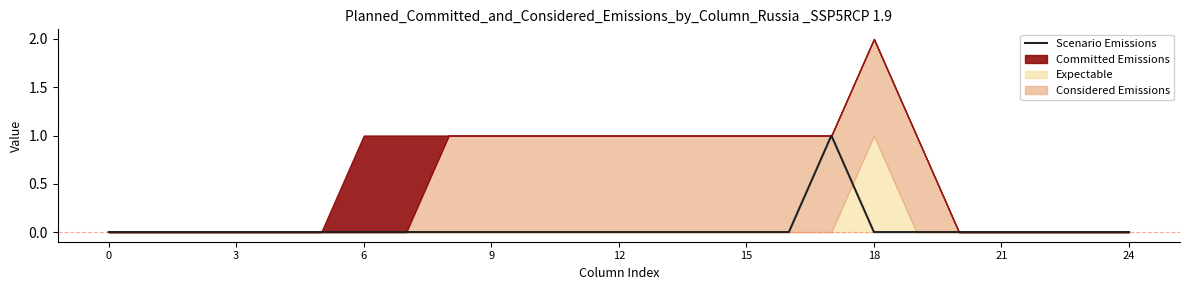

True or false: Scenario Emissions has a value of 0 at 12.

True